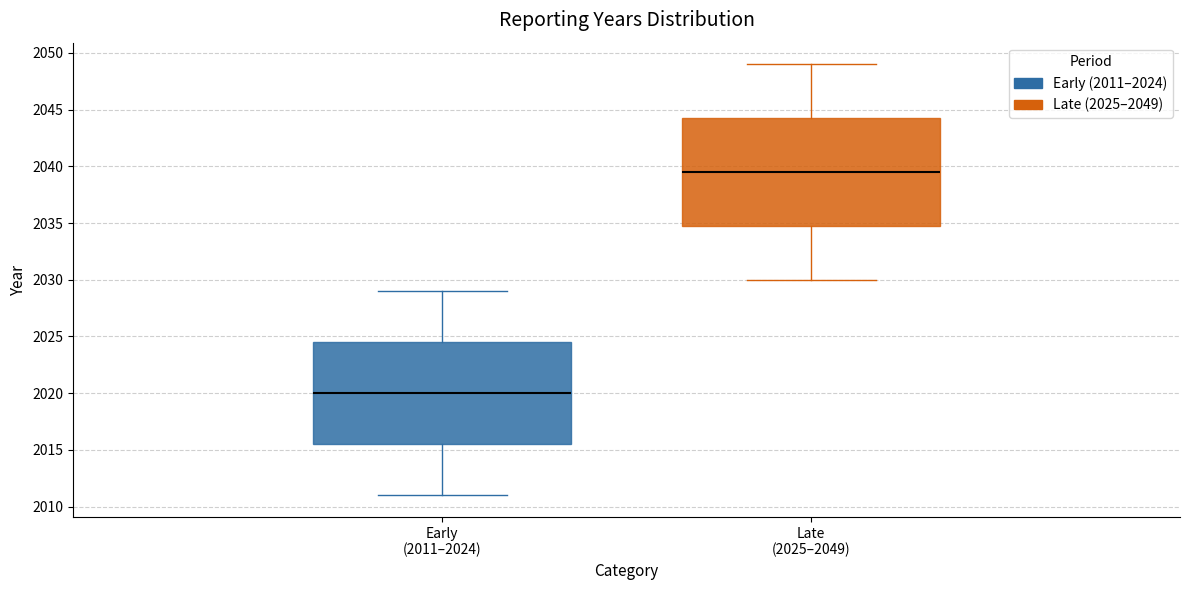

Where does the upper whisker of the box for Early (2011–2024) end on the y-axis? The values are not printed on the chart, so give them approximately, as read against the axis.

2029.0